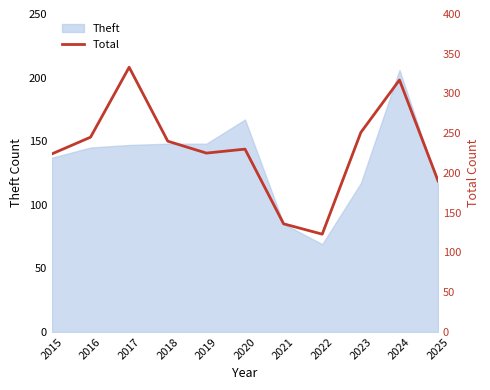

The value of Theft at 2019 is 148. True or false?

True